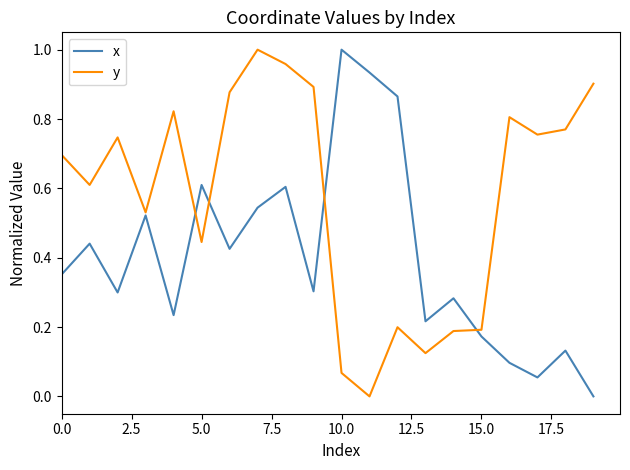

List the series in order of their overall mean, highest first.

y, x